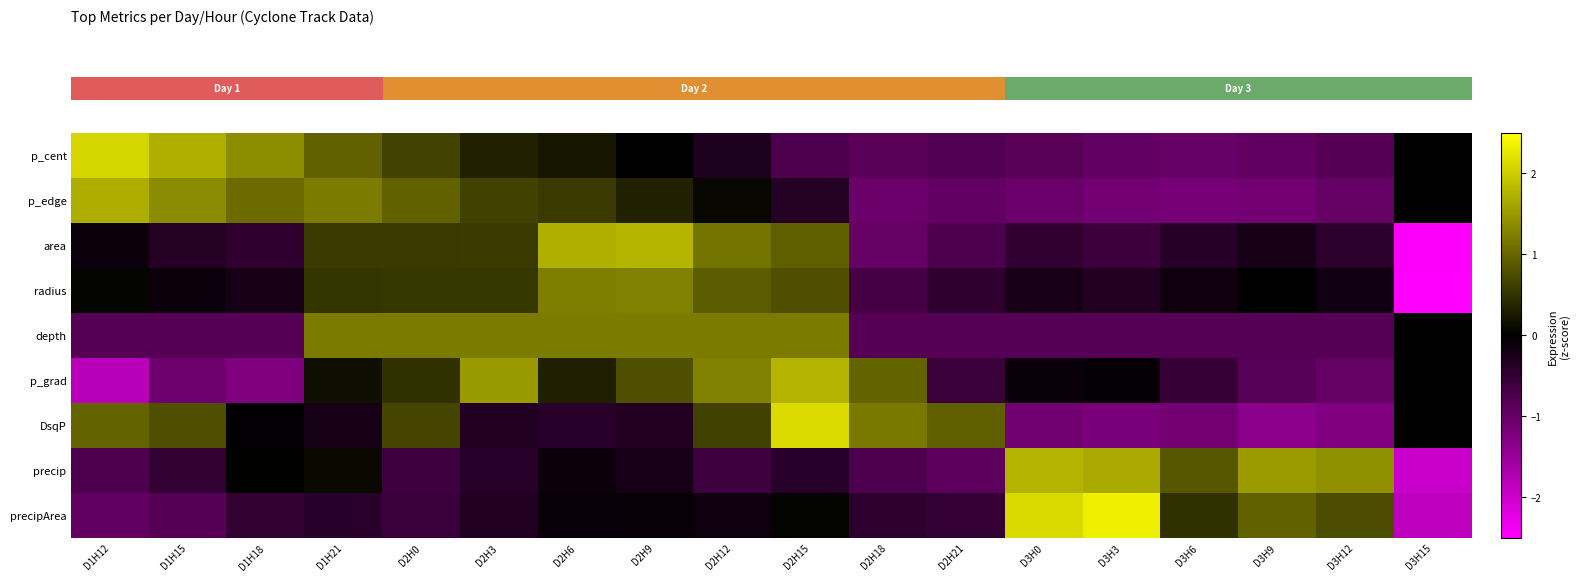

Which label corresponds to the largest value in the chart?

D3H3